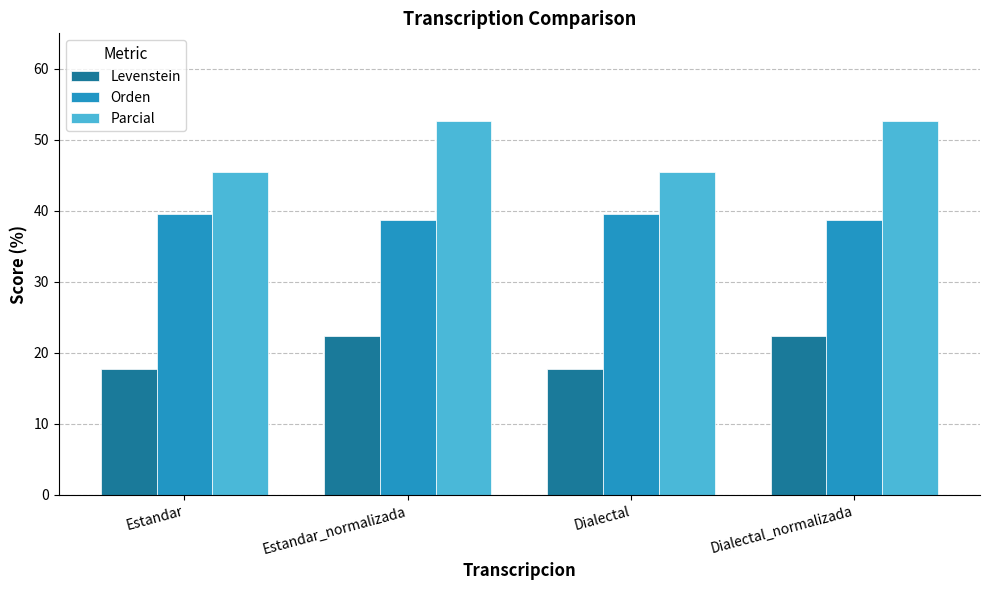

What is the maximum value shown in the chart?

52.6